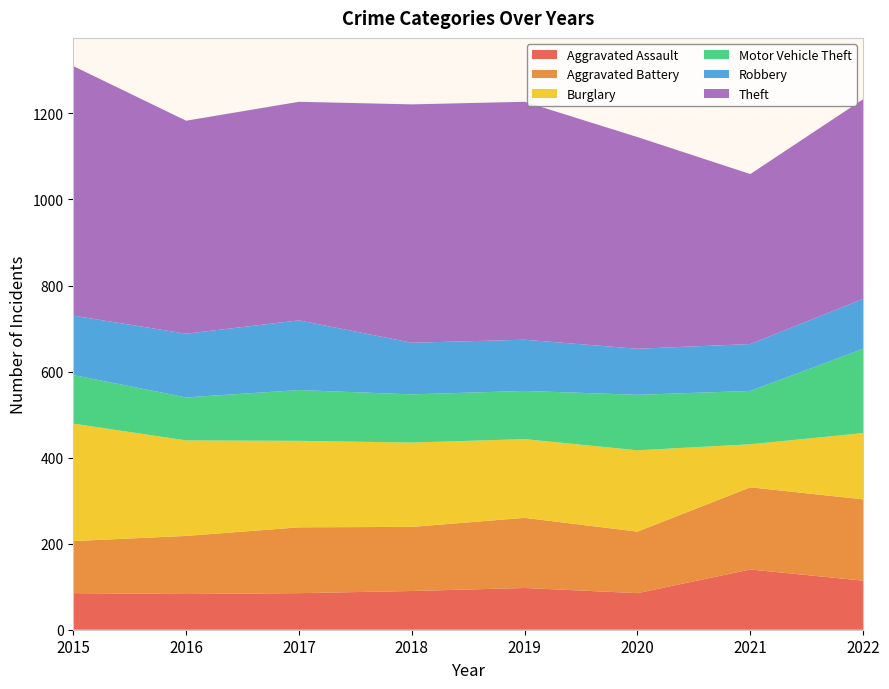

Reading left to right, what are all the values shown in this chart?

Aggravated Assault: 2015=85	2016=83	2017=85	2018=90	2019=97	2020=85	2021=140	2022=114
Aggravated Battery: 2015=121	2016=135	2017=153	2018=149	2019=163	2020=143	2021=191	2022=189
Burglary: 2015=273	2016=222	2017=201	2018=196	2019=183	2020=189	2021=100	2022=154
Motor Vehicle Theft: 2015=113	2016=100	2017=118	2018=112	2019=112	2020=129	2021=124	2022=196
Robbery: 2015=138	2016=148	2017=162	2018=120	2019=119	2020=107	2021=109	2022=116
Theft: 2015=580	2016=495	2017=508	2018=554	2019=553	2020=492	2021=395	2022=464